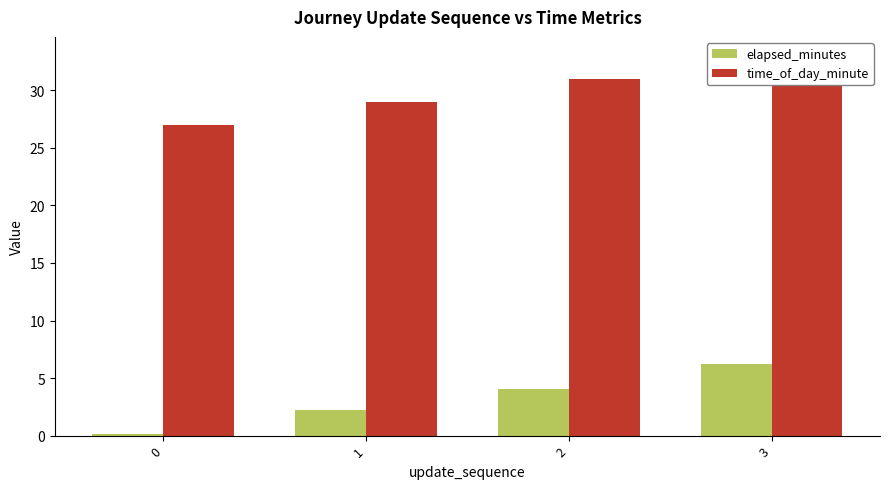

What is the difference between the maximum and minimum values in the time_of_day_minute series?

6.0